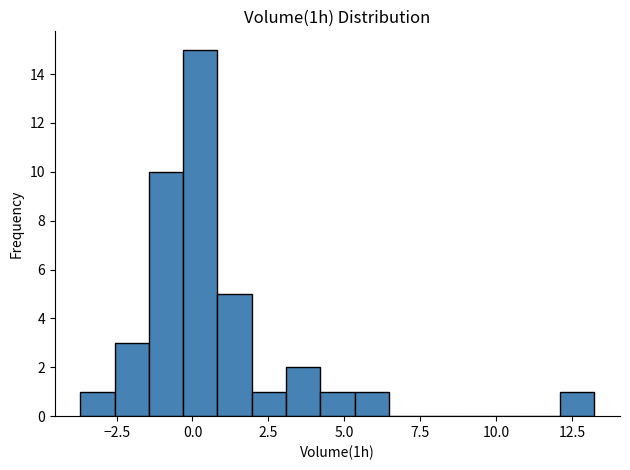

Read against the x-axis, roughly where is the centre of the tallest bar?

0.5